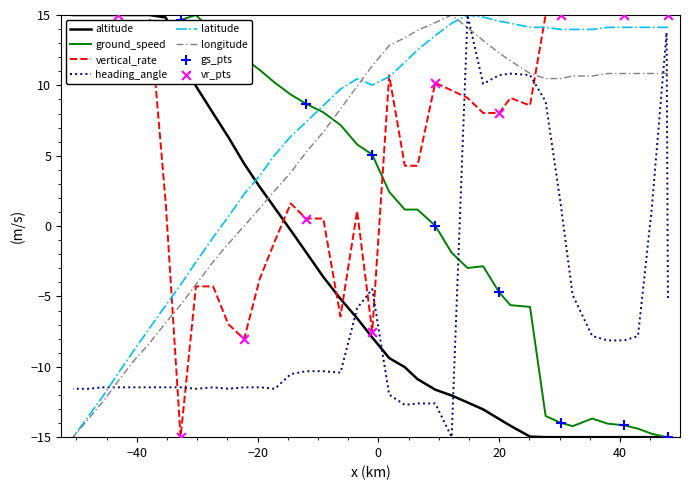

What is the total value across all series at 40?

2.8